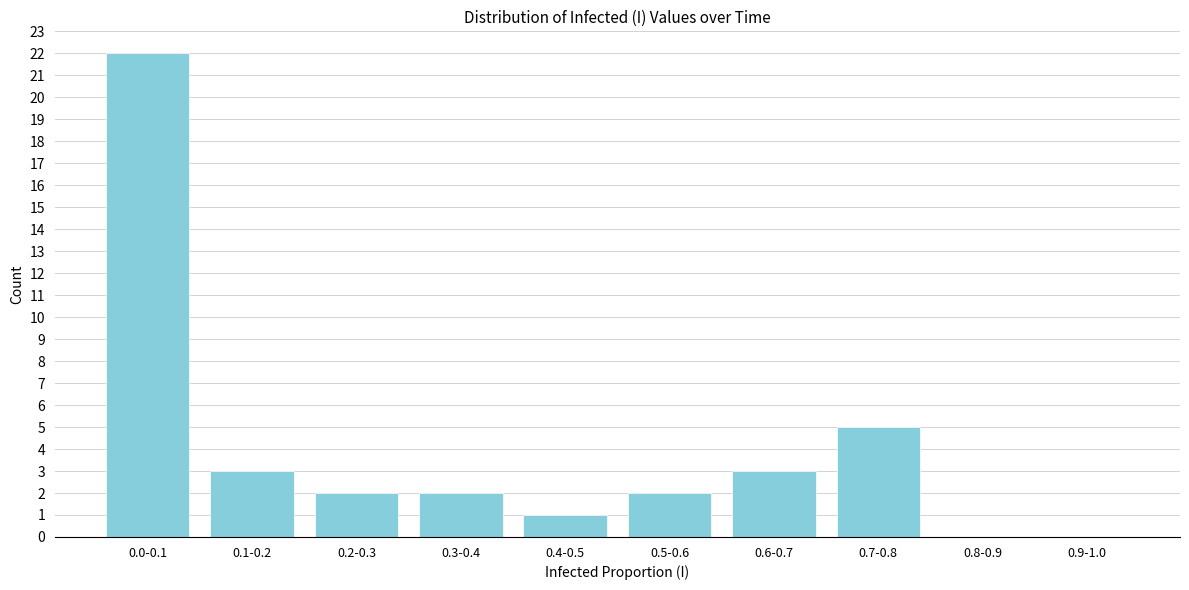

Reading right to left, extract all data points from this chart.

0.9-1.0=0	0.8-0.9=0	0.7-0.8=5	0.6-0.7=3	0.5-0.6=2	0.4-0.5=1	0.3-0.4=2	0.2-0.3=2	0.1-0.2=3	0.0-0.1=22